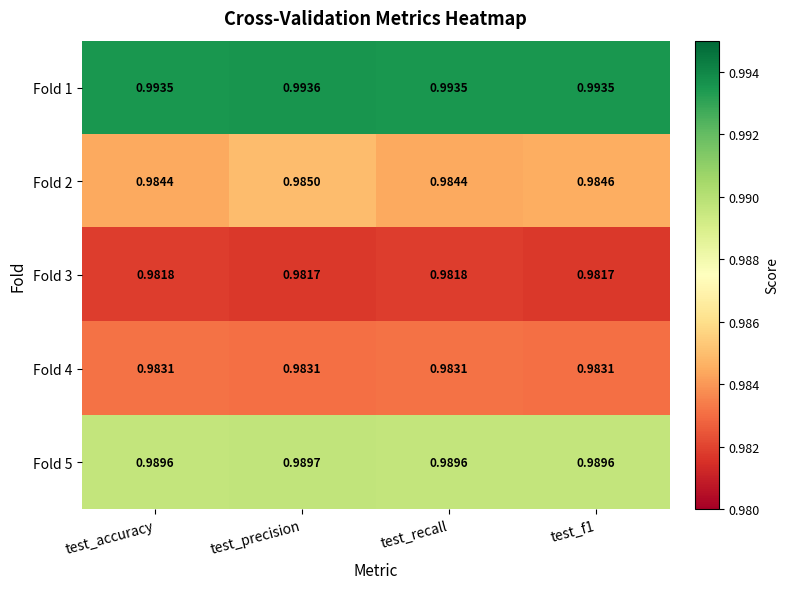

At which category is the sum across all series the highest?

test_precision